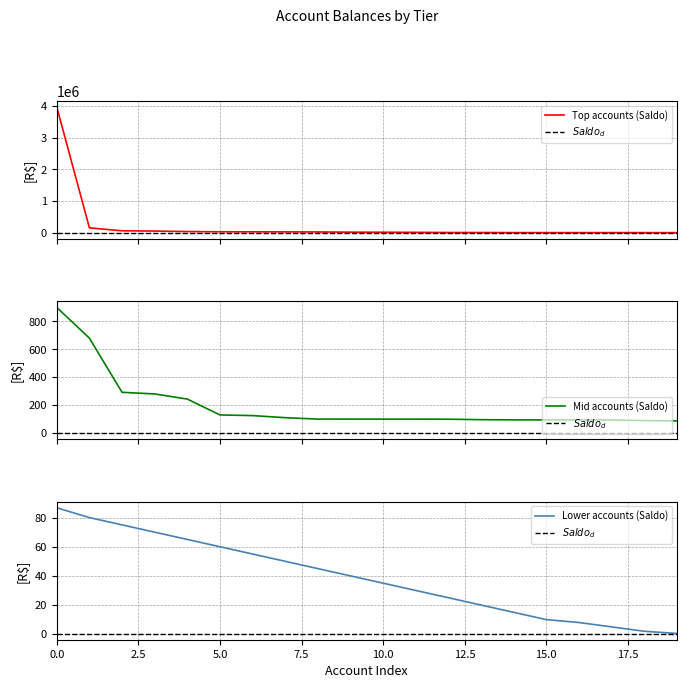

The value of Lower accounts (Saldo) at 15.0 is 10.0. True or false?

True